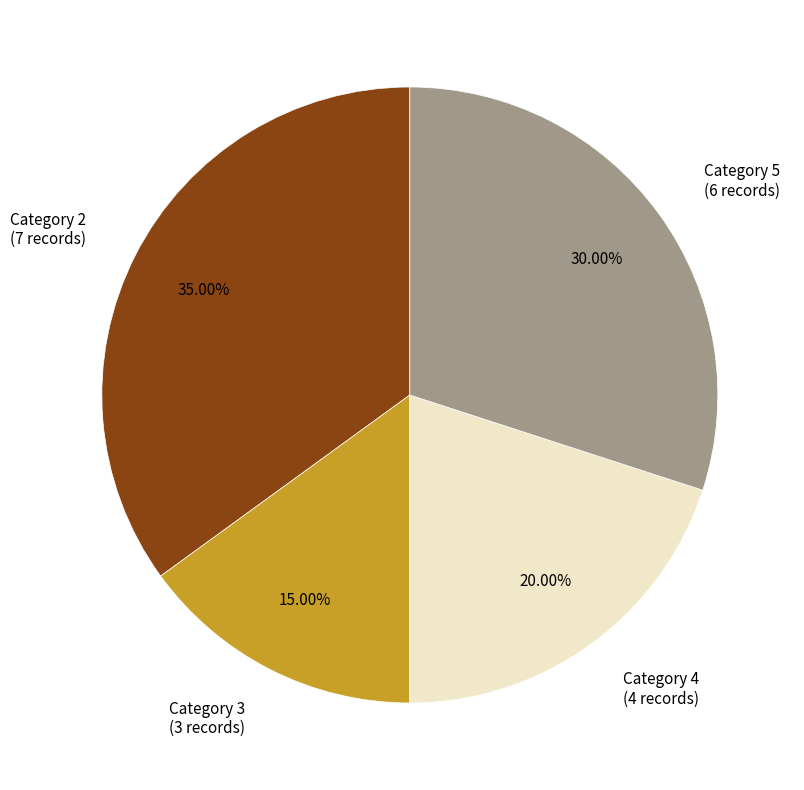

Does Category 2 (7 records) represent more than half of the total?

No